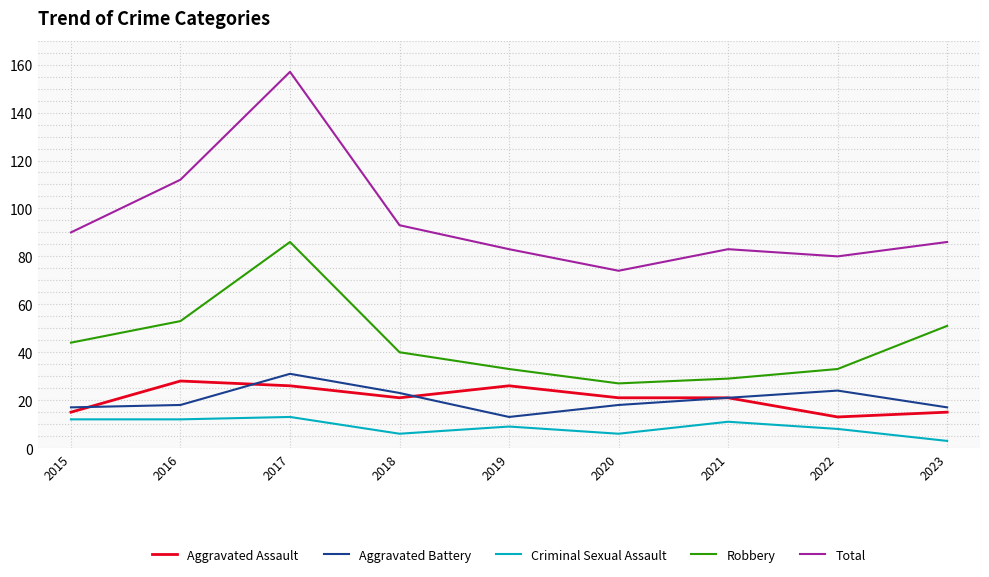

At which label does Total reach its minimum?

2020